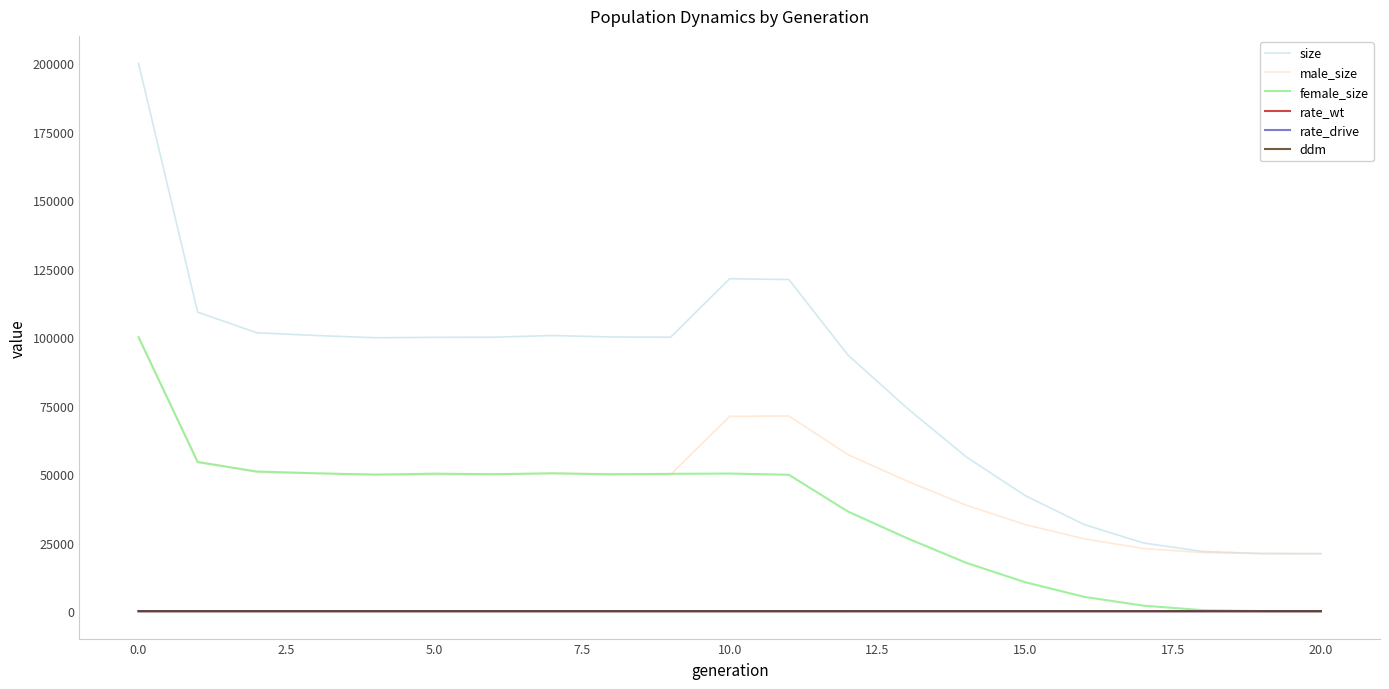

True or false: male_size and ddm cross at least once.

False